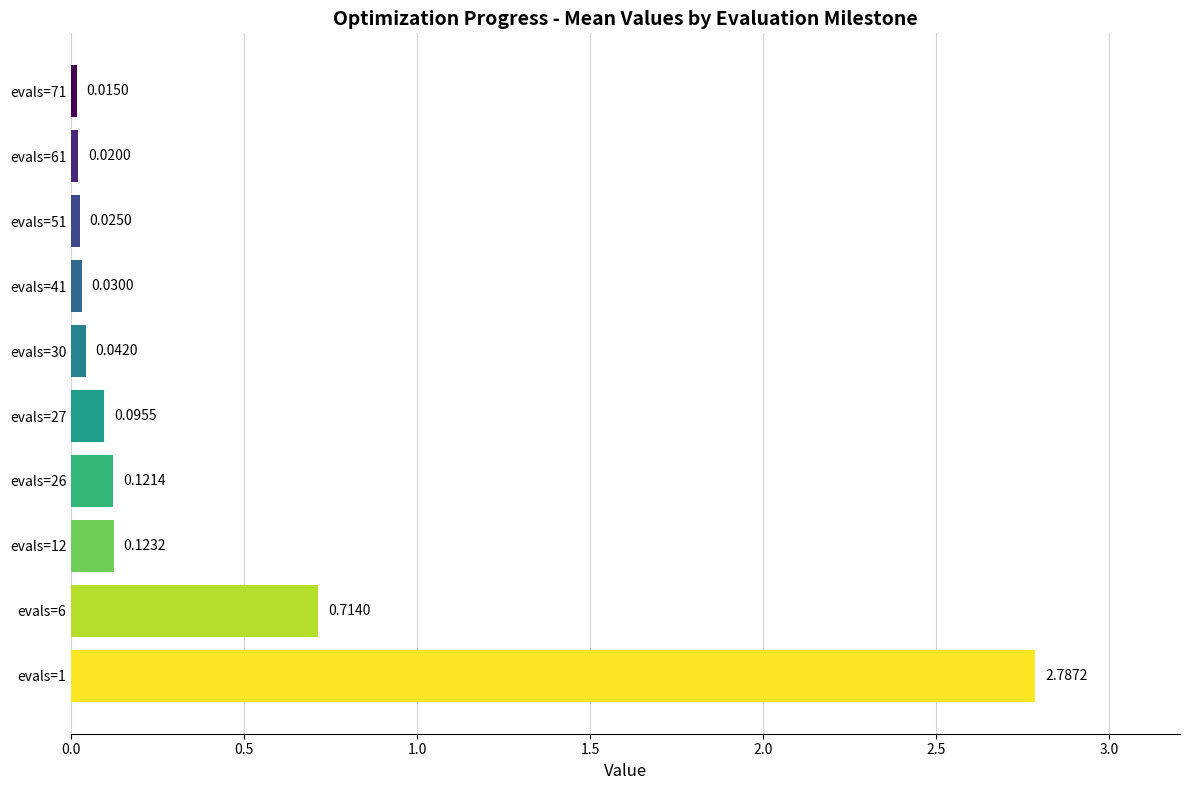

Rank the categories by value from highest to lowest.

evals=1, evals=6, evals=12, evals=26, evals=27, evals=30, evals=41, evals=51, evals=61, evals=71